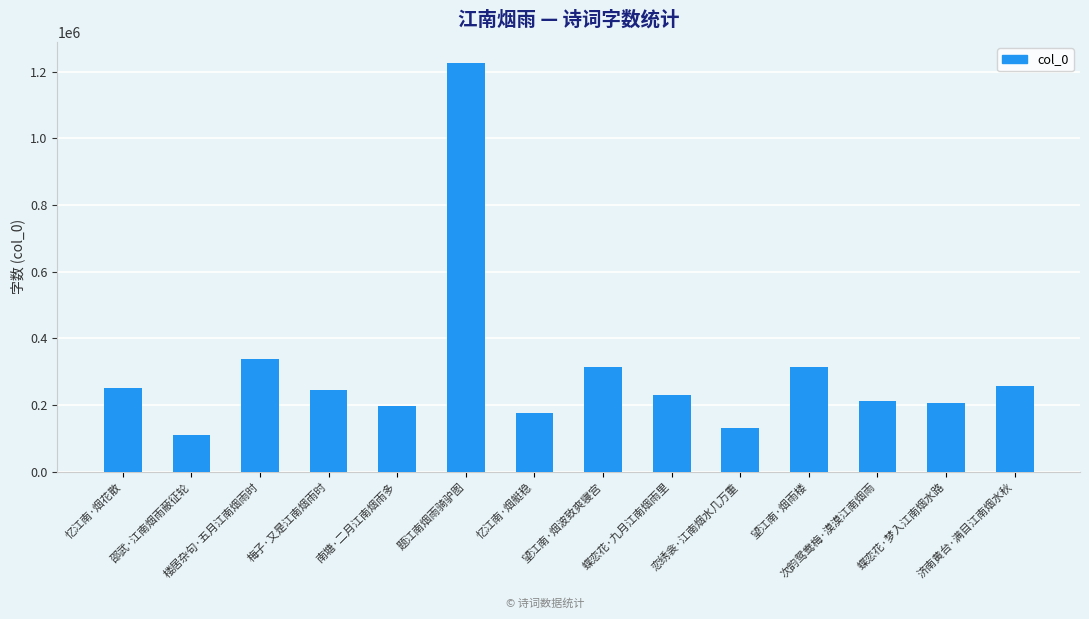

What is the greatest value displayed?

1227340